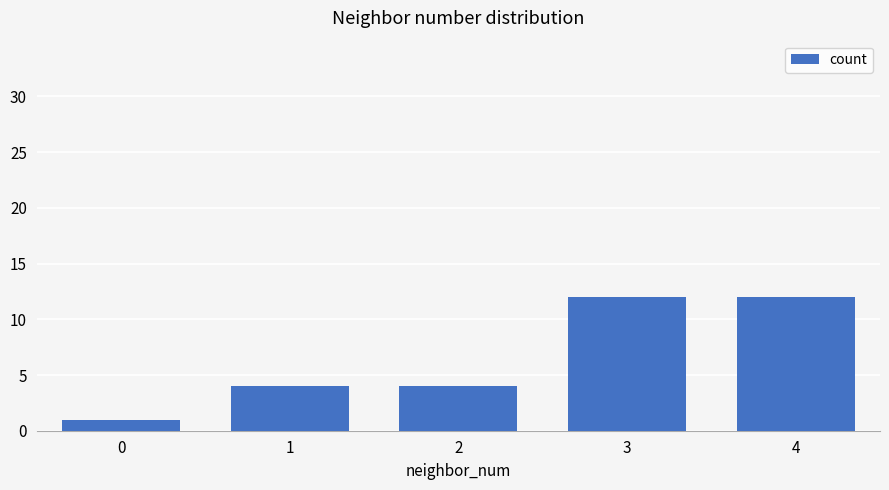

How many data points does each series have?

5